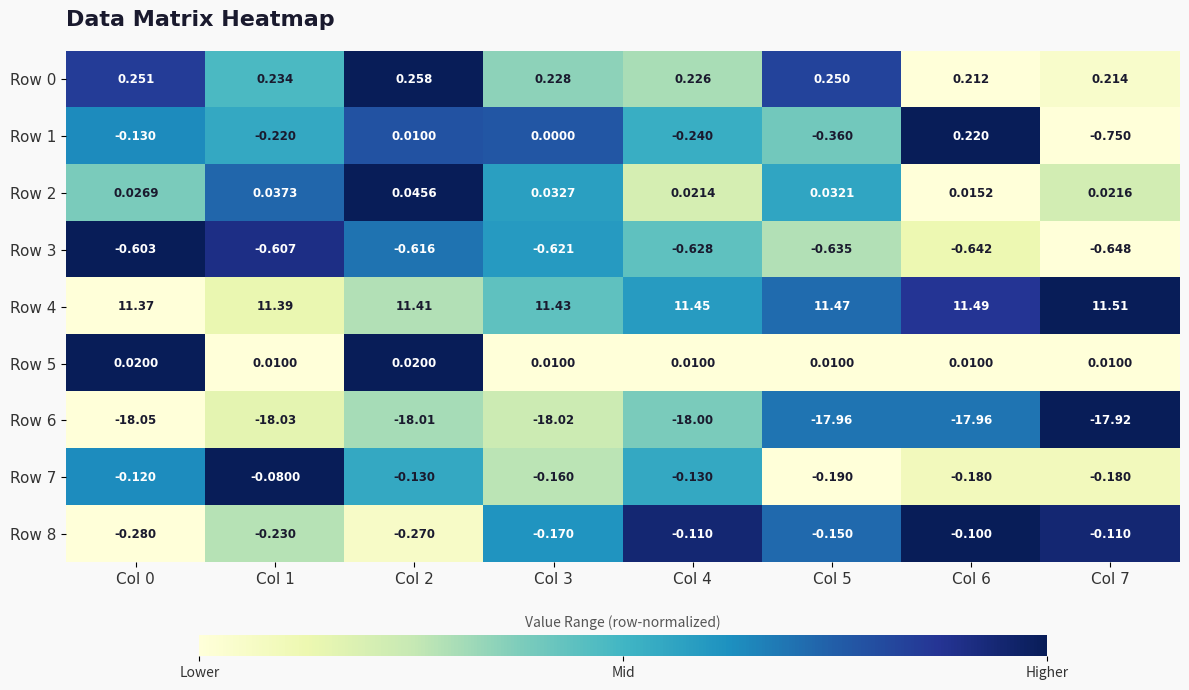

Is the value of Row 0 at Col 5 greater than the value of Row 4 at Col 6?

No